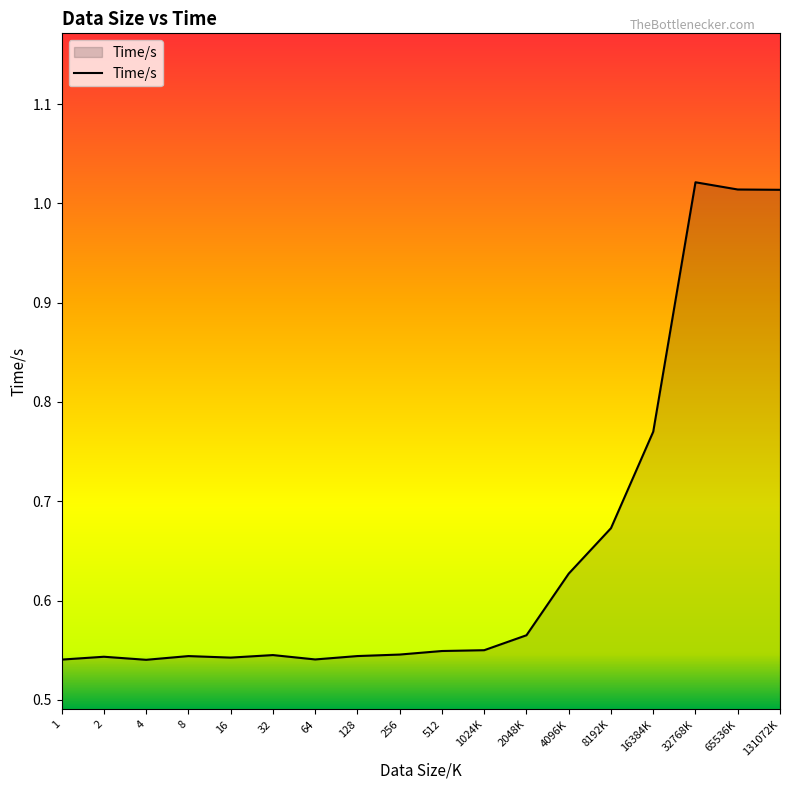

Between 8192K and 16384K, which is larger?

16384K